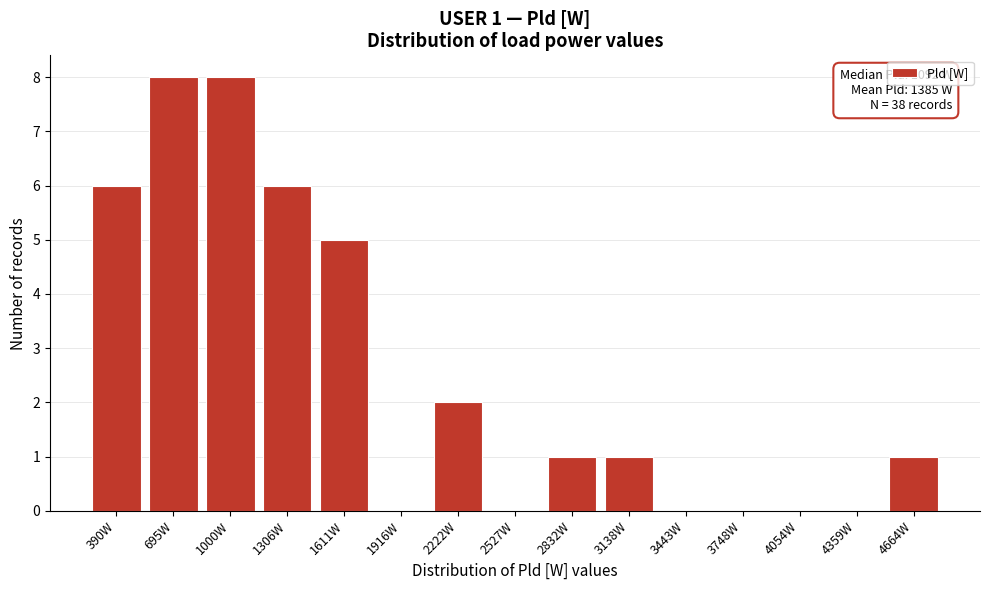

Reading left to right, extract all data points from this chart.

390W=6	695W=8	1000W=8	1306W=6	1611W=5	1916W=0	2222W=2	2527W=0	2832W=1	3138W=1	3443W=0	3748W=0	4054W=0	4359W=0	4664W=1